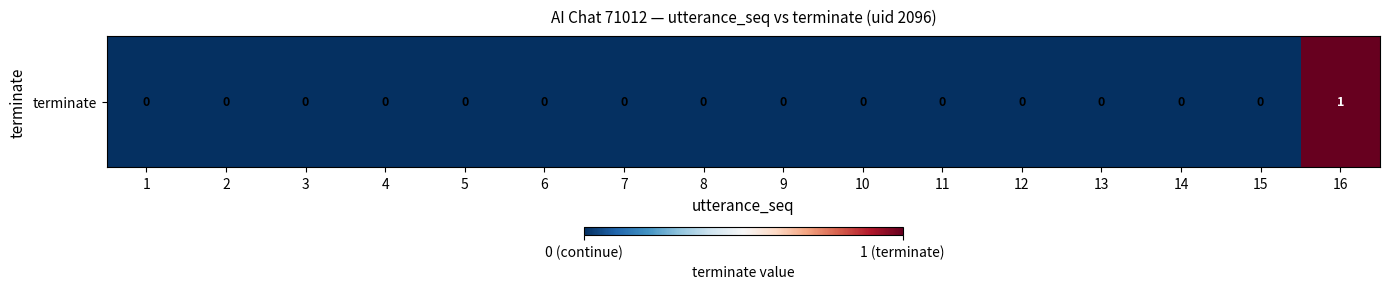

What is the difference between the maximum and minimum values?

1